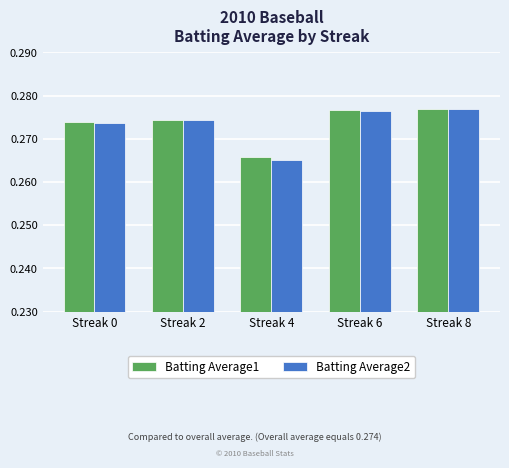

The Batting Average2 series shows 0.1 at Streak 2. True or false?

False